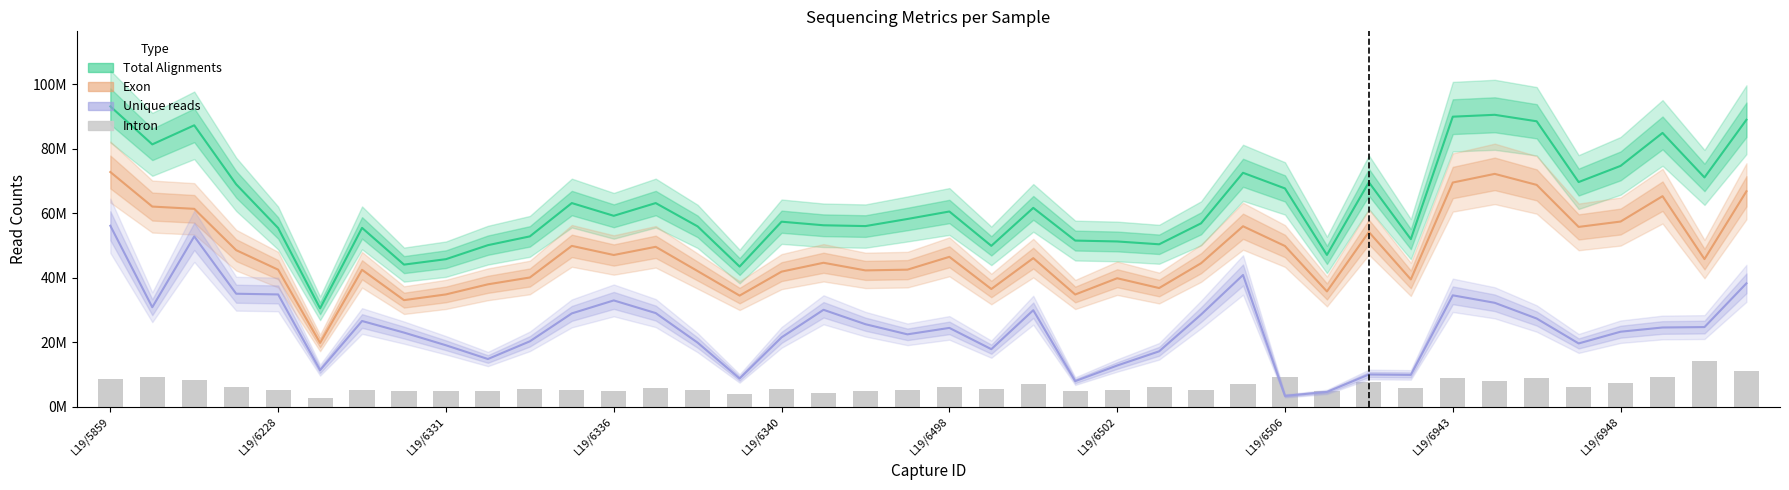

At which label does Total Alignments reach its peak?

L19/5859